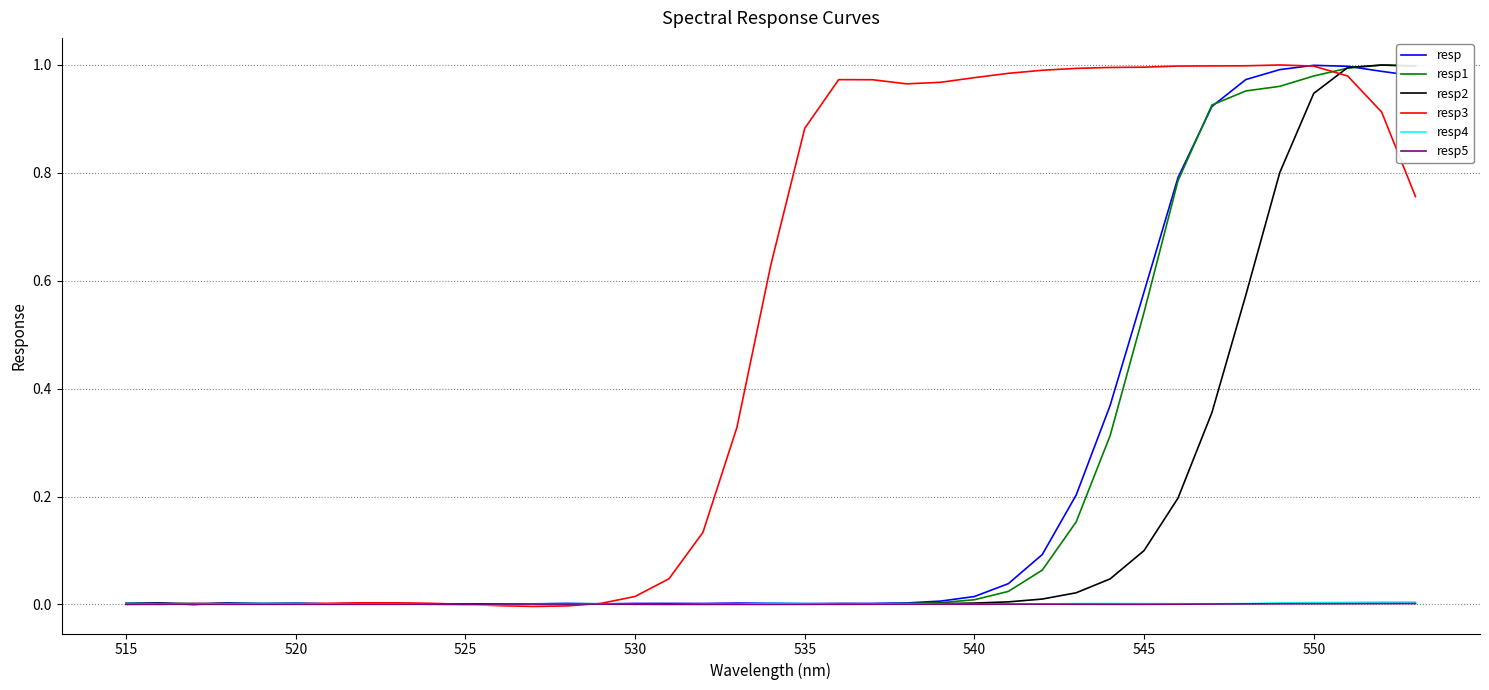

Which series has the largest total across all categories?

resp3